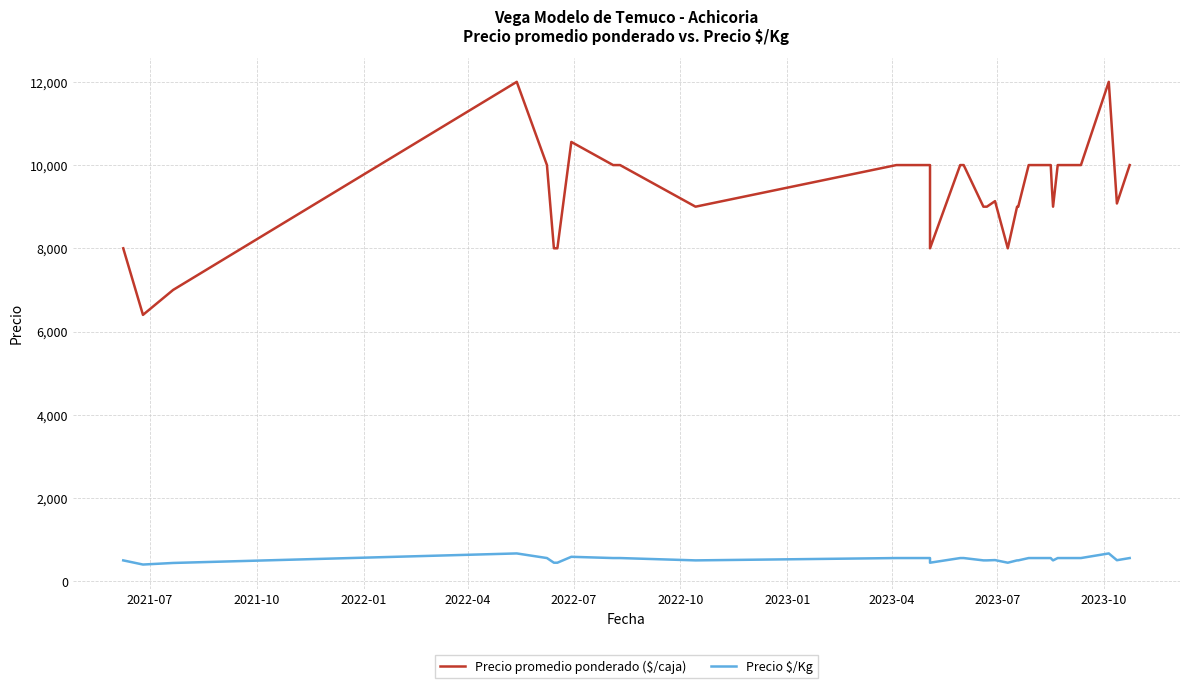

Rank the series by their average value, from highest to lowest.

Precio promedio ponderado ($/caja), Precio $/Kg